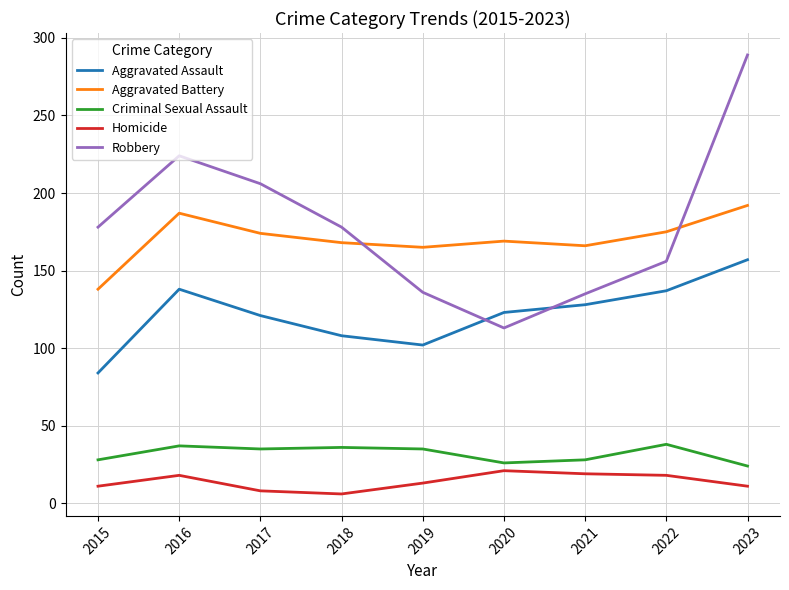

What is the maximum value shown in the chart?

289